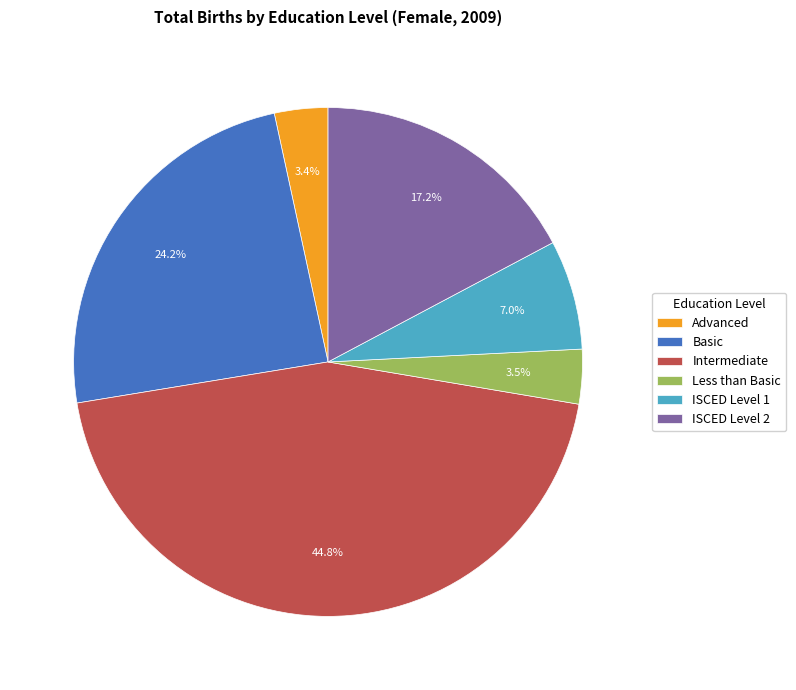

Which slice is the largest?

Intermediate